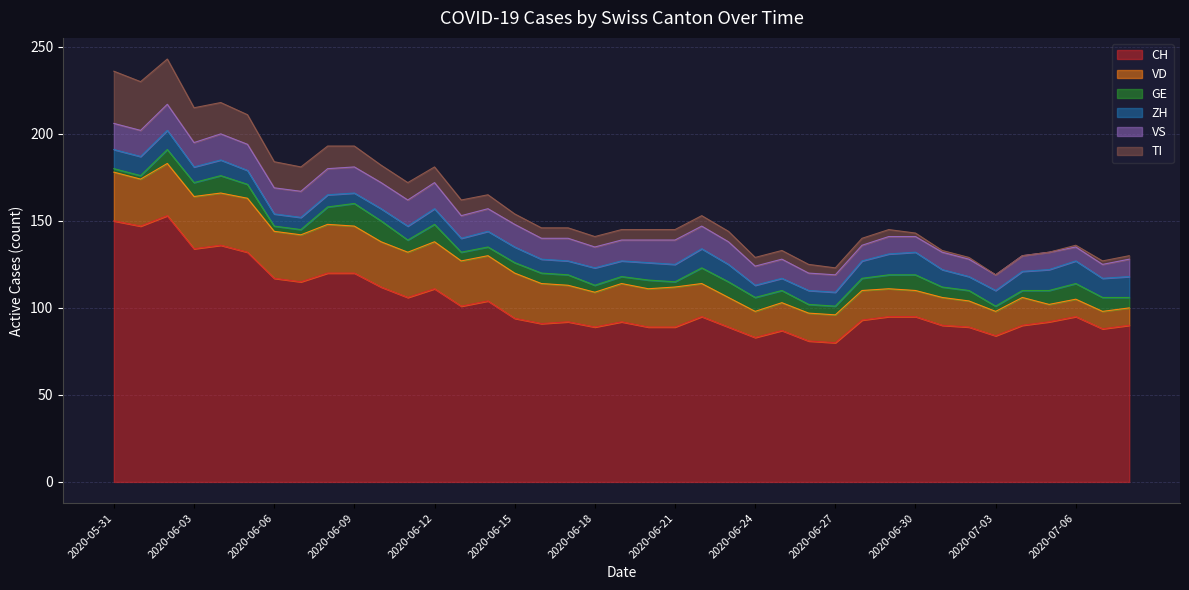

How many interior local peaks does the VS series have?

4